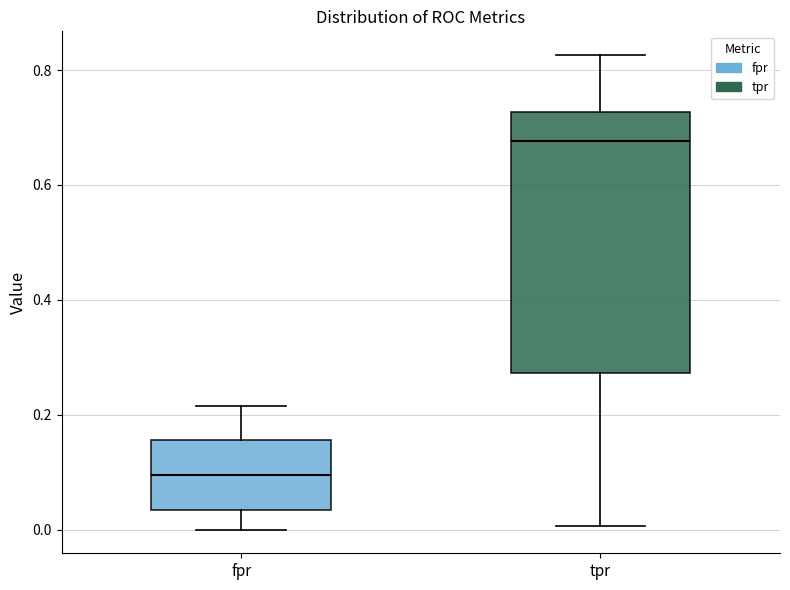

Where does the lower whisker of the box for tpr end on the y-axis? The values are not printed on the chart, so give them approximately, as read against the axis.

0.00